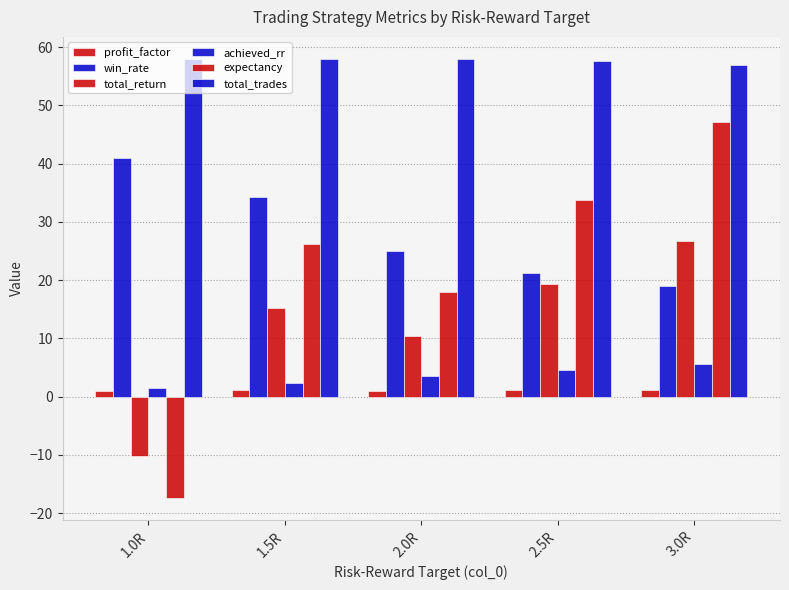

How many data points does each series have?

5